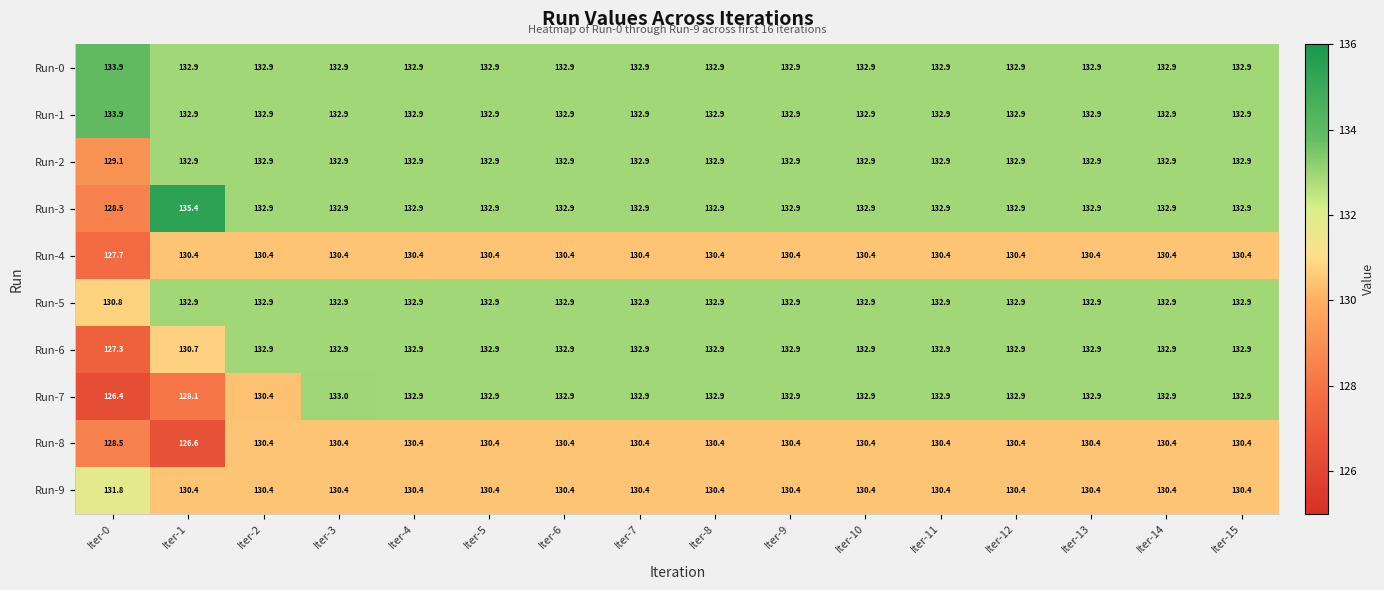

What is the difference between the highest and lowest values at Iter-3?

2.6